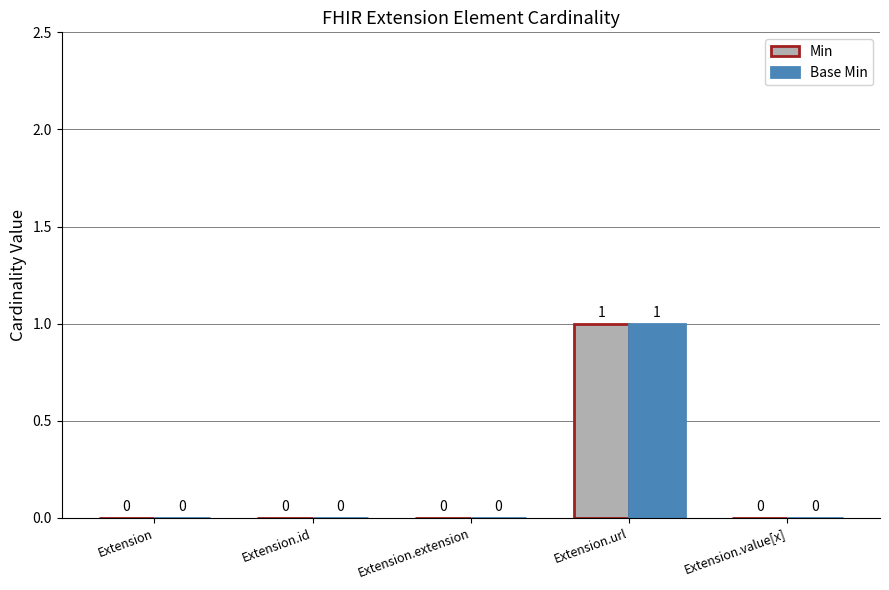

At which label does Min reach its peak?

Extension.url